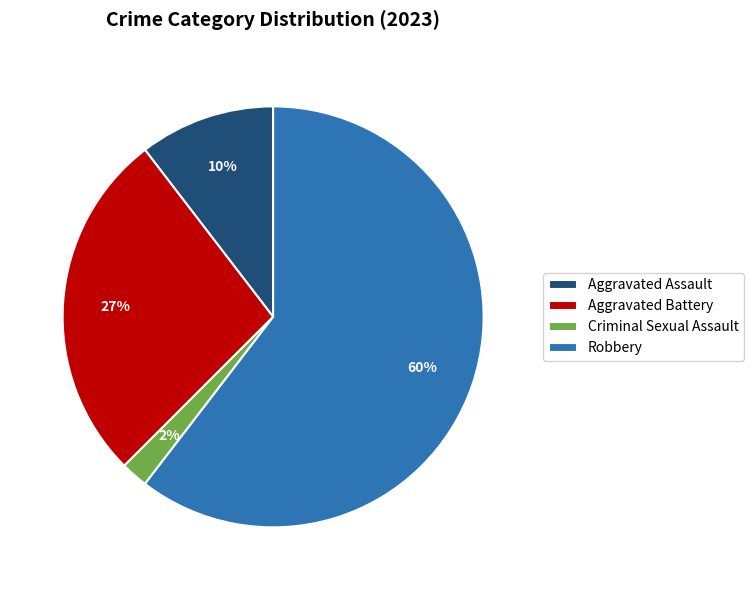

Rank the categories by value from lowest to highest.

Criminal Sexual Assault, Aggravated Assault, Aggravated Battery, Robbery